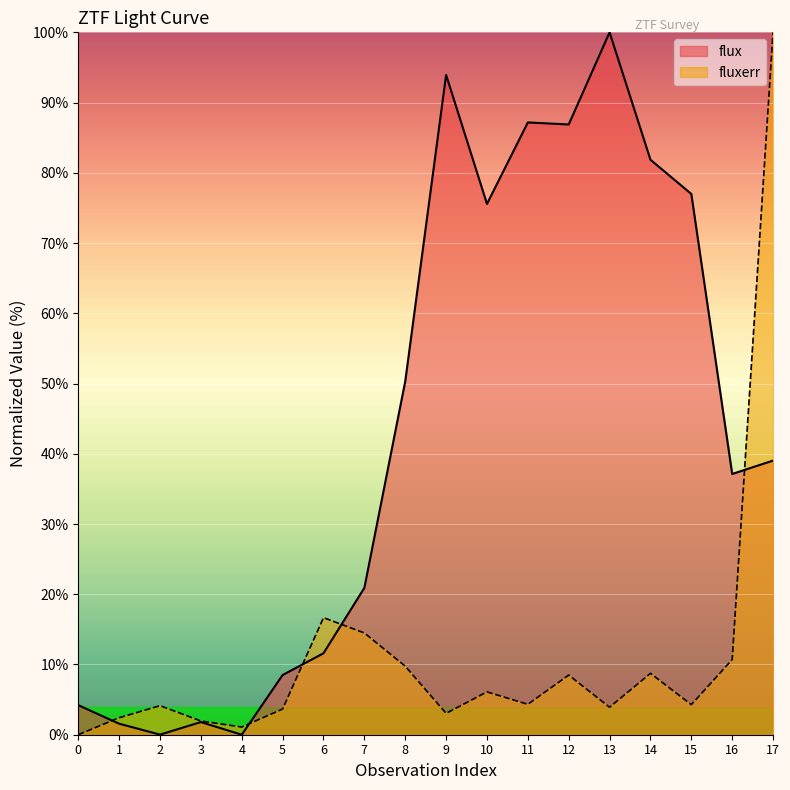

Is it true that fluxerr equals 14.5 at 7?

True